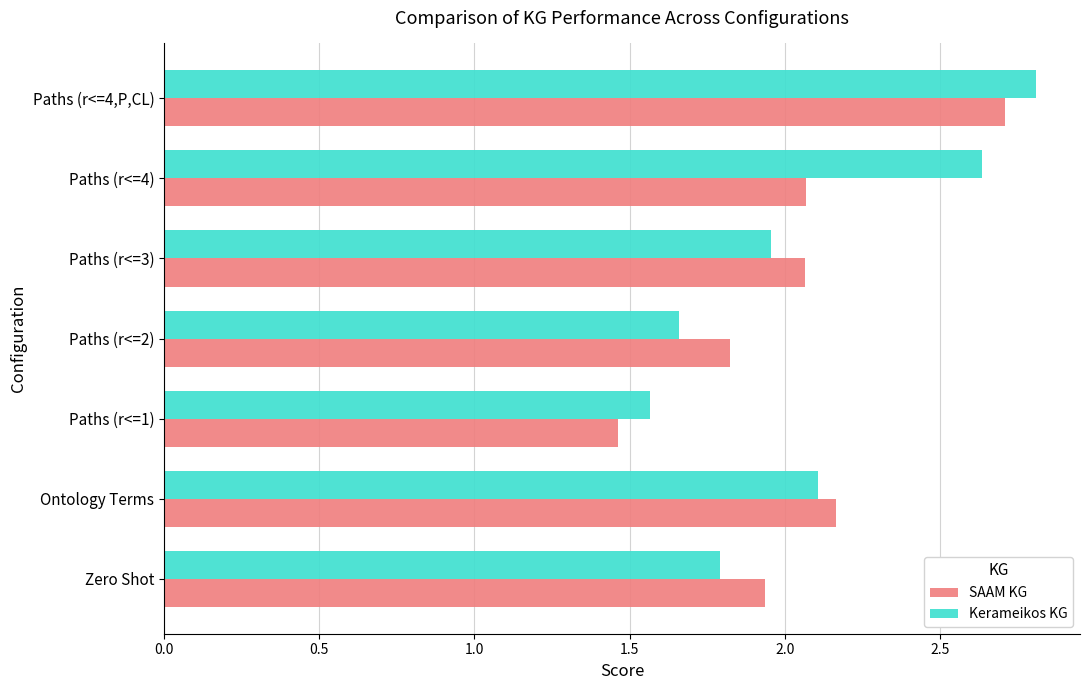

What is the maximum value shown in the chart?

2.8